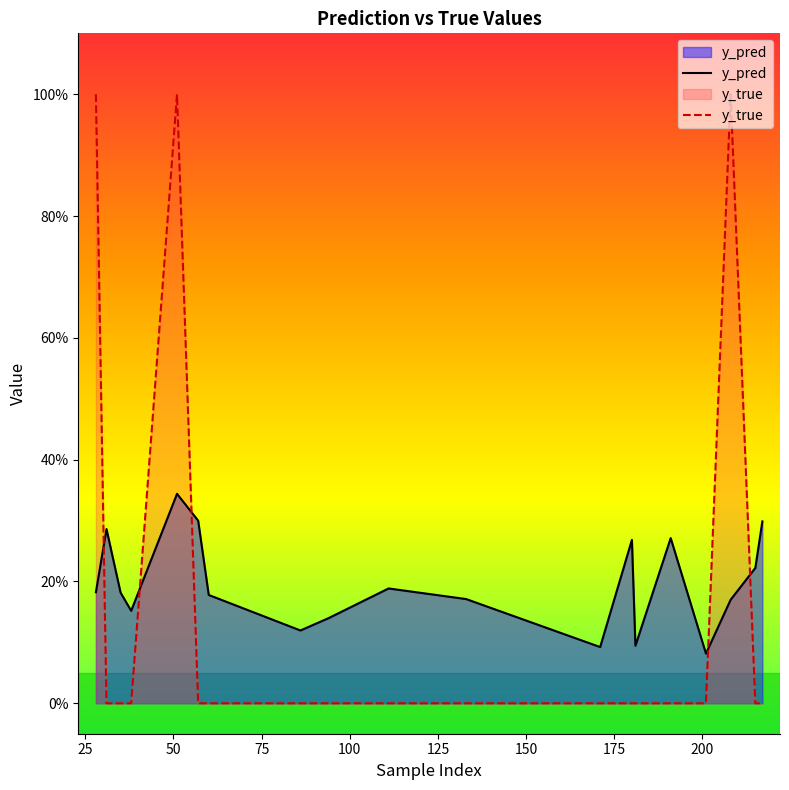

What is the difference between the maximum and minimum values in the y_pred series?

0.3